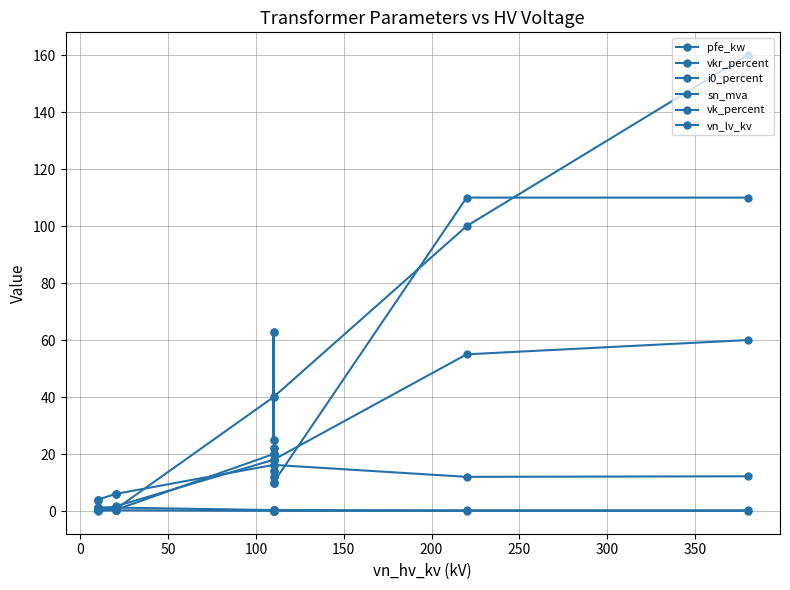

At how many categories does at least one series exceed 103?

2